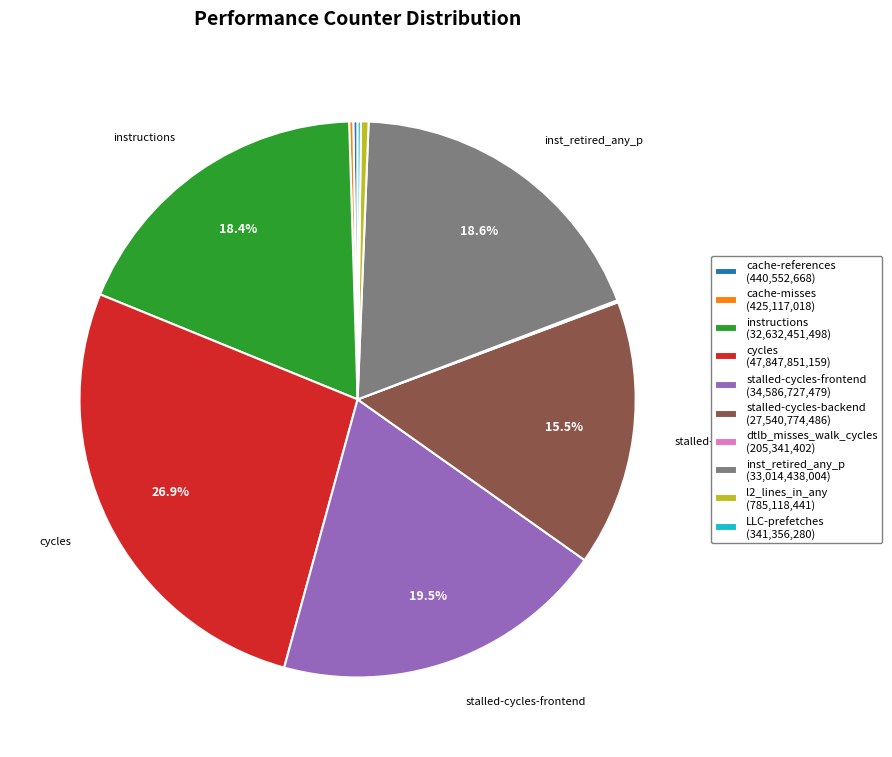

To the nearest percent, what is the difference between the largest and smallest slice percentages?

27%